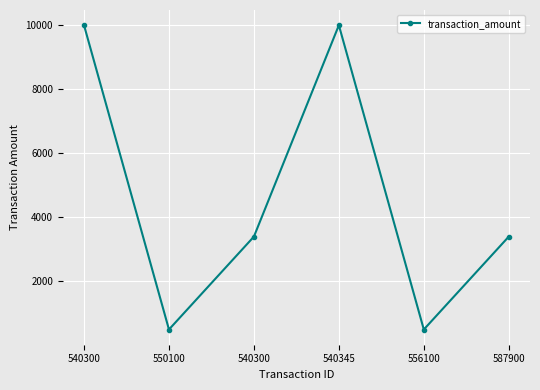

At which category does the chart reach its peak across all series?

540300